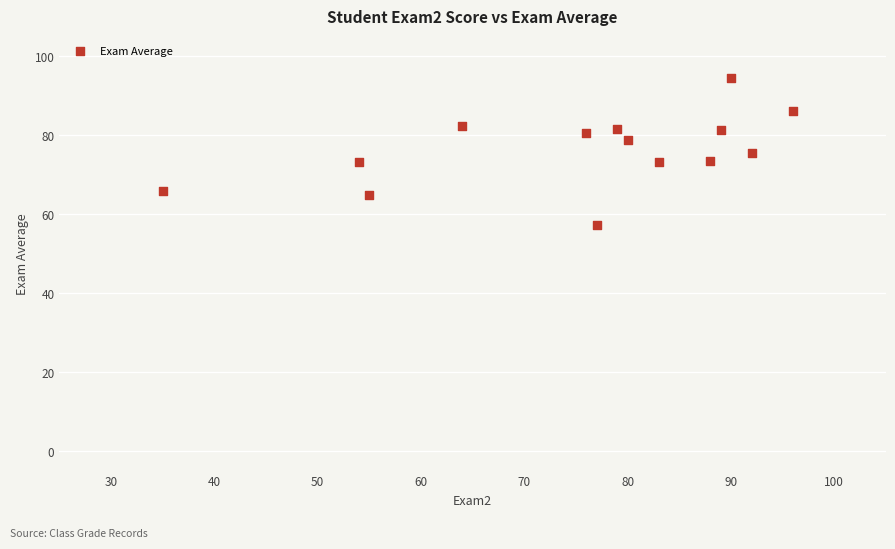

What is the range of Y values (max minus min)?

37.2